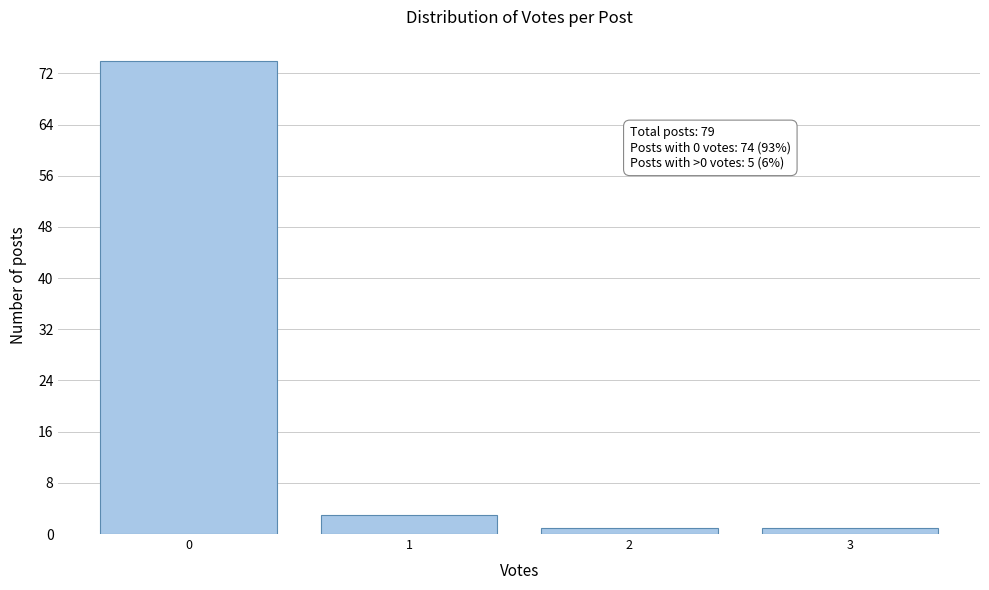

Over which range of the x-axis is the bar tallest?

-0.5 to 0.5